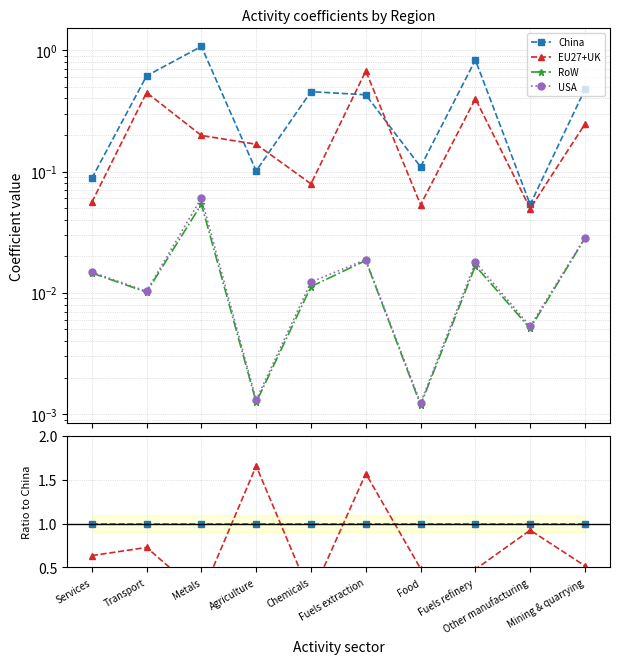

Rank the series at Fuels extraction from lowest to highest value.

RoW, USA, China, EU27+UK